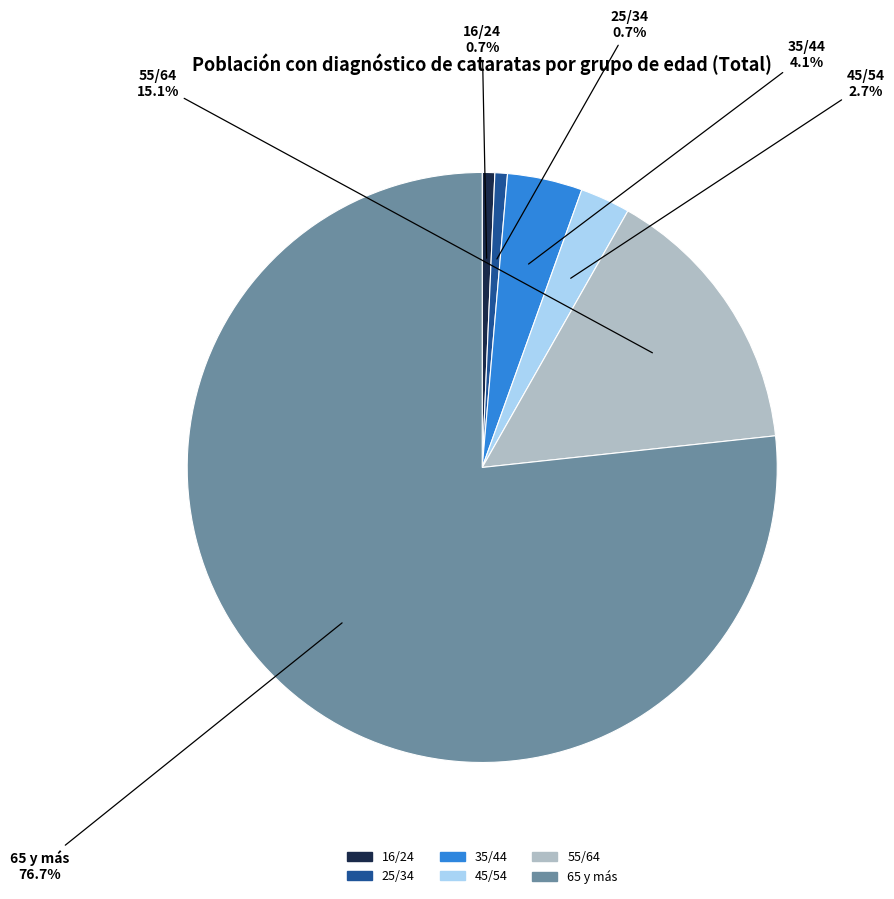

How many slices are in this pie chart?

6